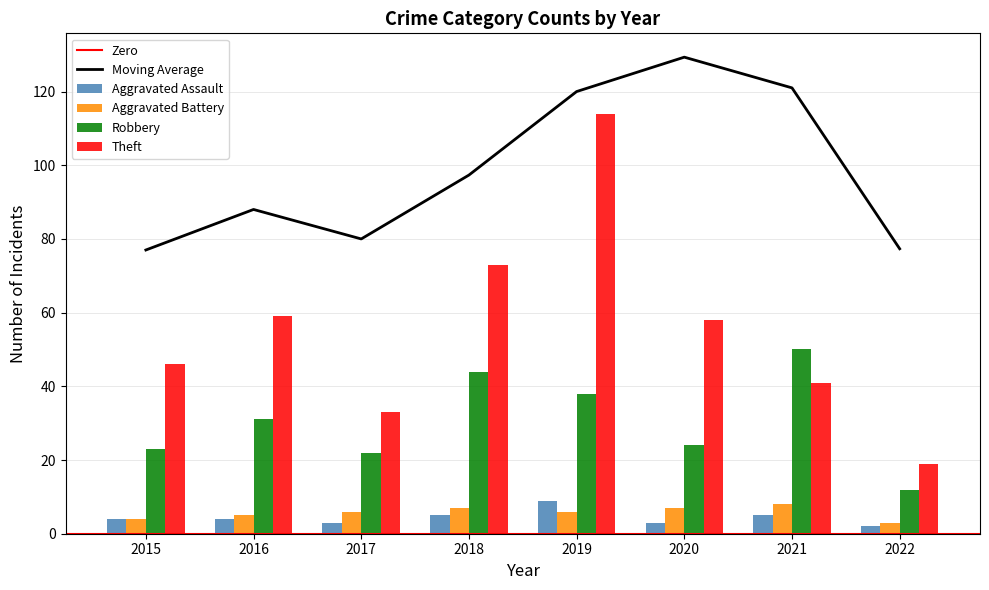

At which label is Theft closest to 66?

2016